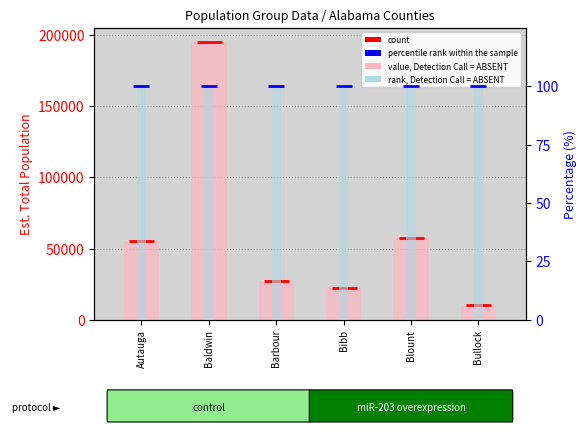

How many bars are there in total?

24